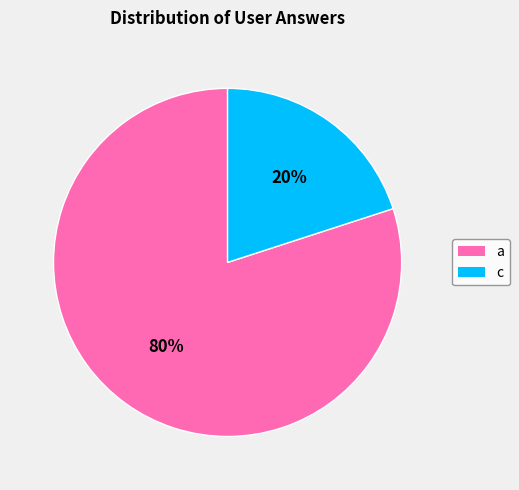

Between c and a, which is larger?

a